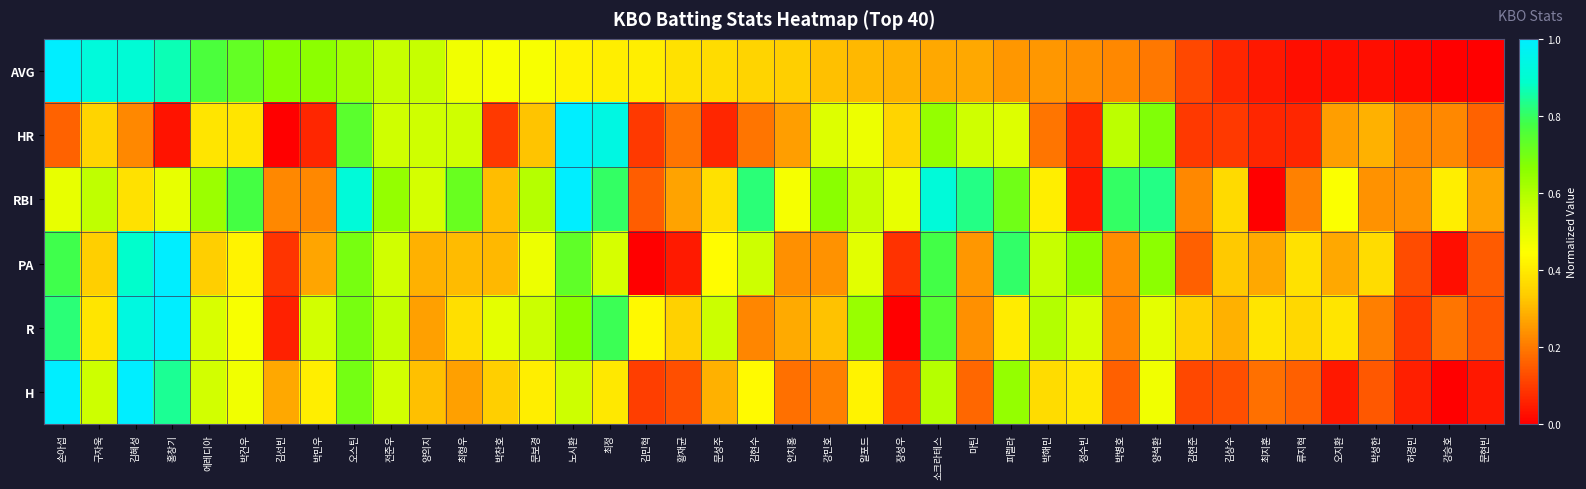

Reading left to right, list all the values displayed in this chart.

AVG: 손아섭=1.0	구자욱=0.9	김혜성=0.9	홍창기=0.9	에레디아=0.8	박건우=0.7	김선빈=0.7	박민우=0.7	오스틴=0.6	전준우=0.6	양의지=0.6	최형우=0.5	박찬호=0.5	문보경=0.5	노시환=0.4	최정=0.4	김민혁=0.4	황재균=0.4	문성주=0.4	김현수=0.4	안치홍=0.3	강민호=0.3	알포드=0.3	장성우=0.3	소크라테스=0.3	마틴=0.3	피렐라=0.2	박해민=0.2	정수빈=0.2	박병호=0.2	양석환=0.2	김현준=0.1	김상수=0.1	최지훈=0.0	류지혁=0.0	오지환=0.0	박성한=0.0	허경민=0.0	강승호=0.0	문현빈=0.0
HR: 손아섭=0.2	구자욱=0.4	김혜성=0.2	홍창기=0.0	에레디아=0.4	박건우=0.4	김선빈=0.0	박민우=0.1	오스틴=0.7	전준우=0.5	양의지=0.5	최형우=0.5	박찬호=0.1	문보경=0.3	노시환=1.0	최정=0.9	김민혁=0.1	황재균=0.2	문성주=0.1	김현수=0.2	안치홍=0.3	강민호=0.5	알포드=0.5	장성우=0.4	소크라테스=0.6	마틴=0.5	피렐라=0.5	박해민=0.2	정수빈=0.1	박병호=0.6	양석환=0.7	김현준=0.1	김상수=0.1	최지훈=0.1	류지혁=0.1	오지환=0.3	박성한=0.3	허경민=0.2	강승호=0.2	문현빈=0.2
RBI: 손아섭=0.5	구자욱=0.6	김혜성=0.4	홍창기=0.5	에레디아=0.6	박건우=0.8	김선빈=0.2	박민우=0.2	오스틴=0.9	전준우=0.6	양의지=0.5	최형우=0.7	박찬호=0.3	문보경=0.6	노시환=1.0	최정=0.8	김민혁=0.2	황재균=0.3	문성주=0.4	김현수=0.8	안치홍=0.5	강민호=0.7	알포드=0.6	장성우=0.5	소크라테스=0.9	마틴=0.8	피렐라=0.7	박해민=0.4	정수빈=0.0	박병호=0.8	양석환=0.8	김현준=0.2	김상수=0.4	최지훈=0.0	류지혁=0.2	오지환=0.5	박성한=0.2	허경민=0.2	강승호=0.4	문현빈=0.3
PA: 손아섭=0.8	구자욱=0.3	김혜성=0.9	홍창기=1.0	에레디아=0.3	박건우=0.4	김선빈=0.1	박민우=0.3	오스틴=0.7	전준우=0.5	양의지=0.3	최형우=0.3	박찬호=0.3	문보경=0.5	노시환=0.7	최정=0.5	김민혁=0.0	황재균=0.0	문성주=0.4	김현수=0.6	안치홍=0.2	강민호=0.2	알포드=0.5	장성우=0.1	소크라테스=0.8	마틴=0.2	피렐라=0.8	박해민=0.6	정수빈=0.7	박병호=0.2	양석환=0.7	김현준=0.2	김상수=0.3	최지훈=0.3	류지혁=0.4	오지환=0.3	박성한=0.4	허경민=0.1	강승호=0.0	문현빈=0.1
R: 손아섭=0.8	구자욱=0.4	김혜성=0.9	홍창기=1.0	에레디아=0.5	박건우=0.5	김선빈=0.1	박민우=0.5	오스틴=0.7	전준우=0.6	양의지=0.3	최형우=0.4	박찬호=0.5	문보경=0.6	노시환=0.7	최정=0.8	김민혁=0.4	황재균=0.3	문성주=0.6	김현수=0.2	안치홍=0.3	강민호=0.3	알포드=0.6	장성우=0.0	소크라테스=0.8	마틴=0.2	피렐라=0.4	박해민=0.6	정수빈=0.5	박병호=0.2	양석환=0.5	김현준=0.3	김상수=0.3	최지훈=0.4	류지혁=0.4	오지환=0.4	박성한=0.2	허경민=0.1	강승호=0.2	문현빈=0.1
H: 손아섭=1.0	구자욱=0.6	김혜성=1.0	홍창기=0.8	에레디아=0.5	박건우=0.5	김선빈=0.3	박민우=0.4	오스틴=0.7	전준우=0.5	양의지=0.3	최형우=0.3	박찬호=0.3	문보경=0.4	노시환=0.6	최정=0.4	김민혁=0.1	황재균=0.1	문성주=0.3	김현수=0.4	안치홍=0.2	강민호=0.2	알포드=0.4	장성우=0.1	소크라테스=0.6	마틴=0.2	피렐라=0.6	박해민=0.4	정수빈=0.4	박병호=0.2	양석환=0.5	김현준=0.1	김상수=0.1	최지훈=0.2	류지혁=0.2	오지환=0.0	박성한=0.1	허경민=0.1	강승호=0.0	문현빈=0.0